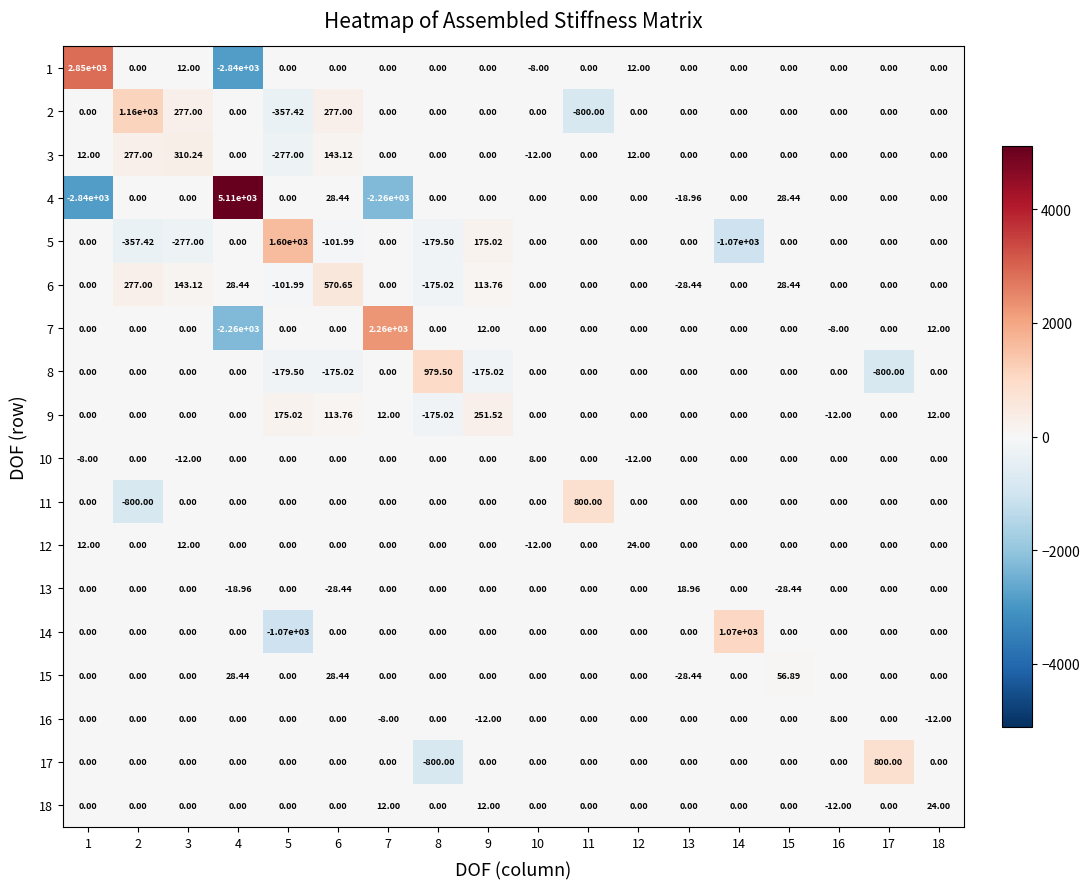

How many negative values does the 13 series have?

3